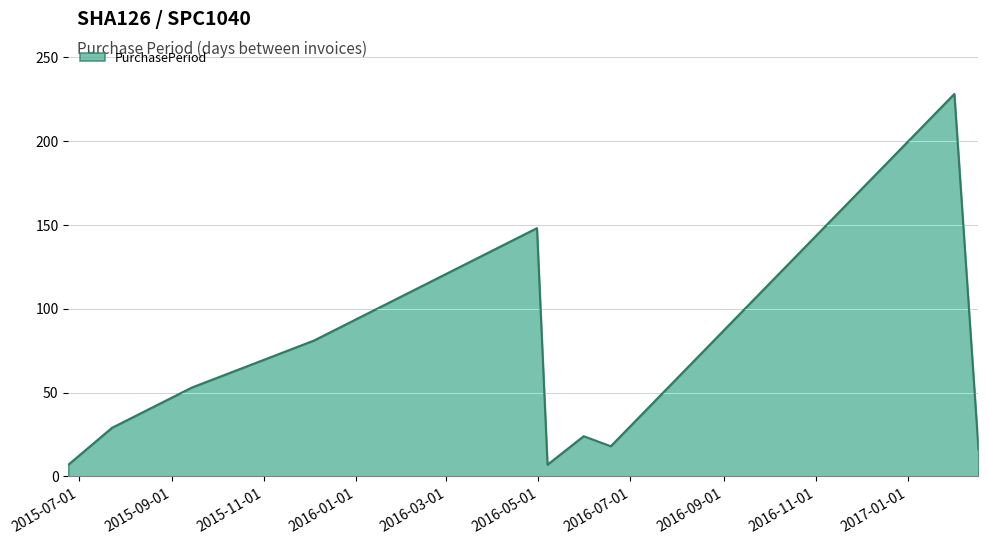

What is the difference between the maximum and minimum values?

221